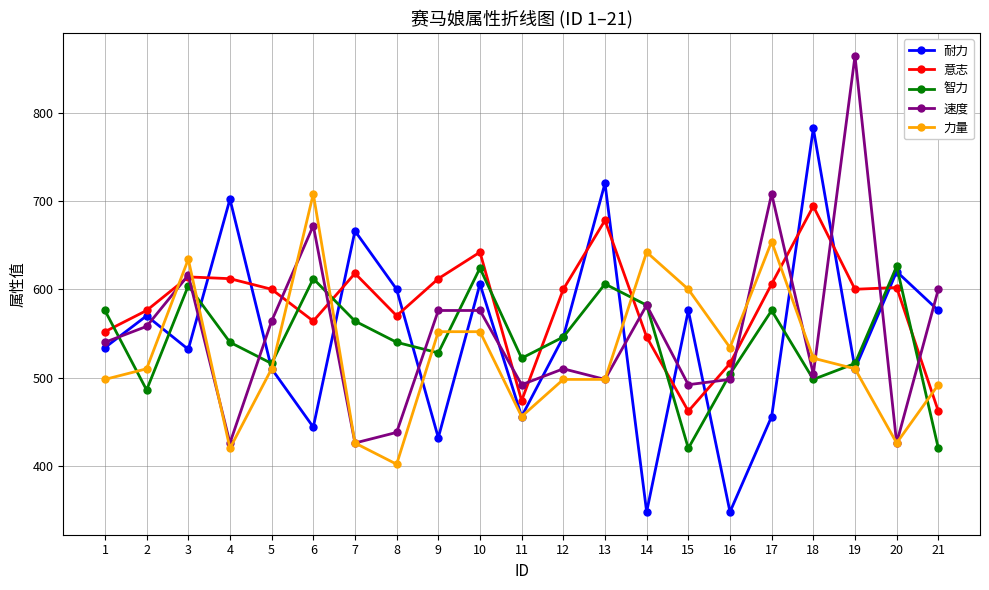

What is the difference between the maximum and minimum values in the 力量 series?

306